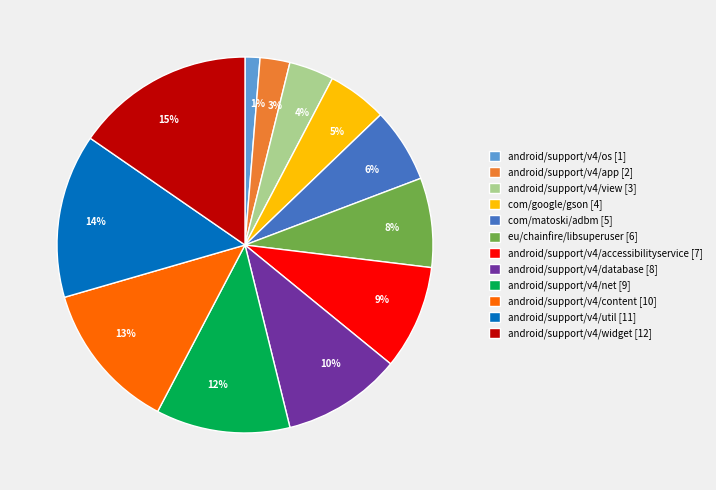

Which category has the smallest portion of the pie?

android/support/v4/os